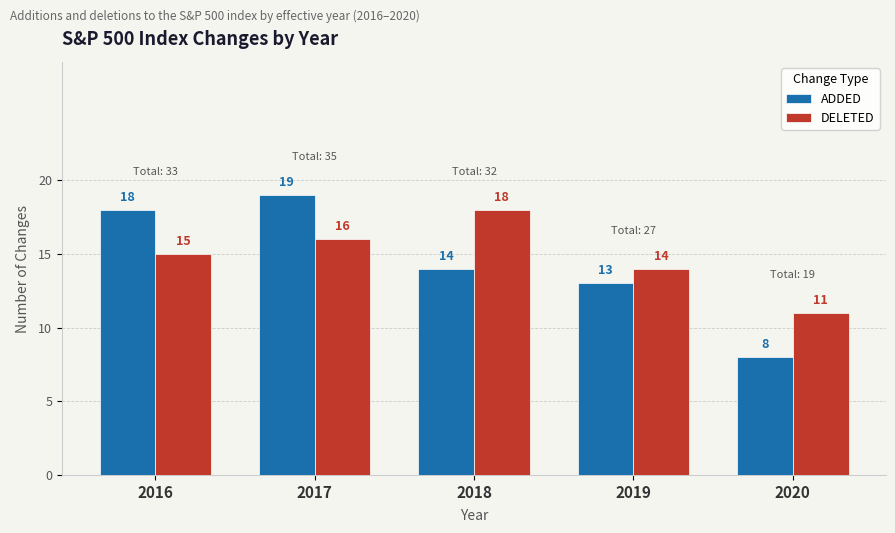

The value of ADDED at 2019 is 23. True or false?

False